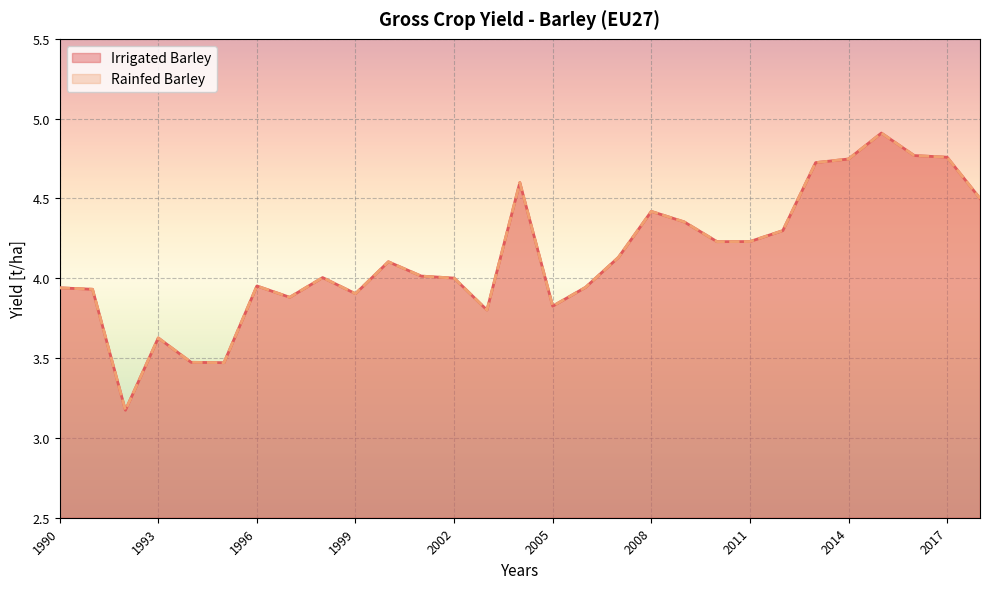

What is the value of the Irrigated Barley point at the 22nd from the left?

4.2